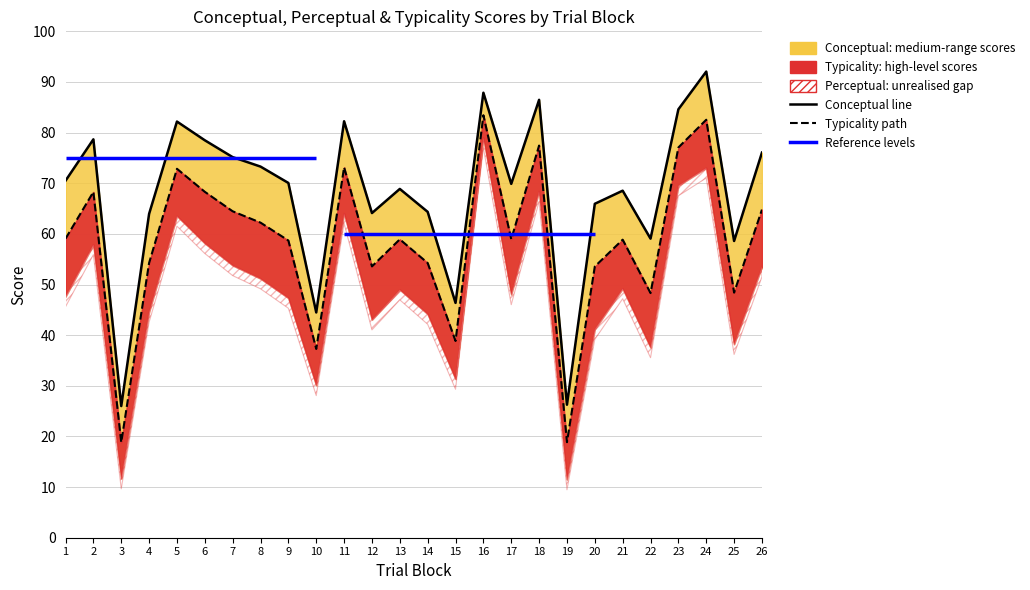

At which category does Typicality path reach its first local peak?

2